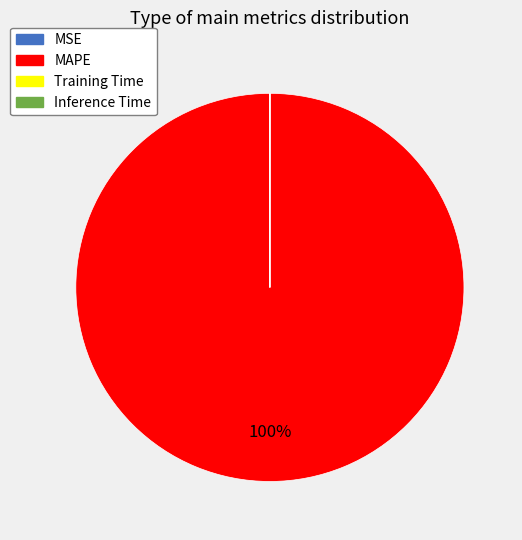

Is it true that MAPE is 100% of the pie?

True